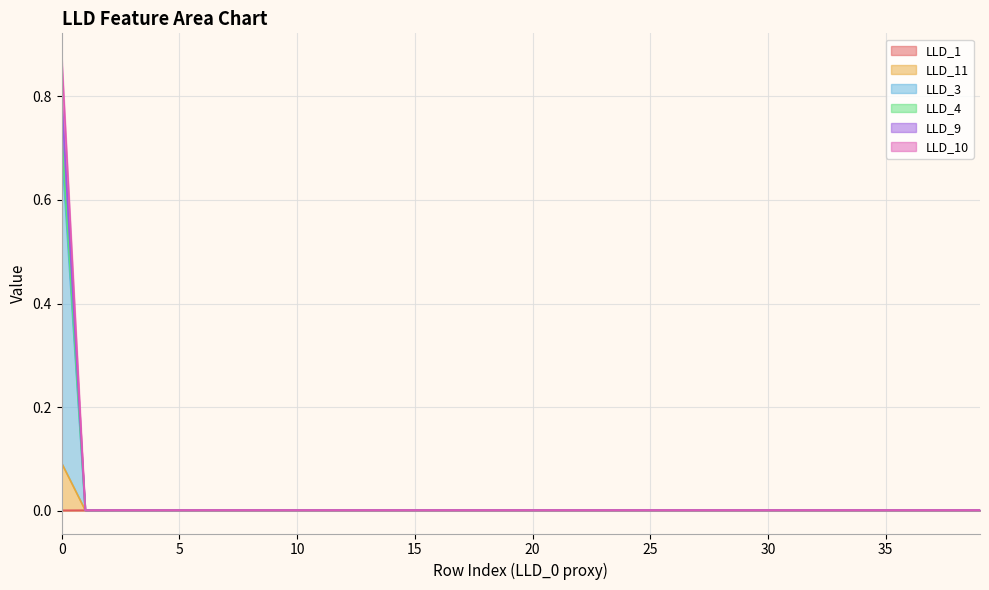

What is the maximum value shown in the chart?

0.9